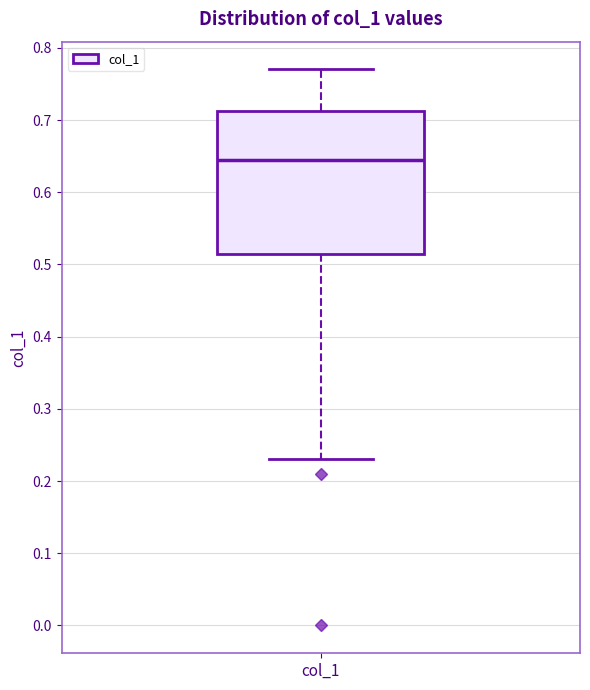

Where does the median line of the box for col_1 sit on the y-axis? The values are not printed on the chart, so give them approximately, as read against the axis.

0.65